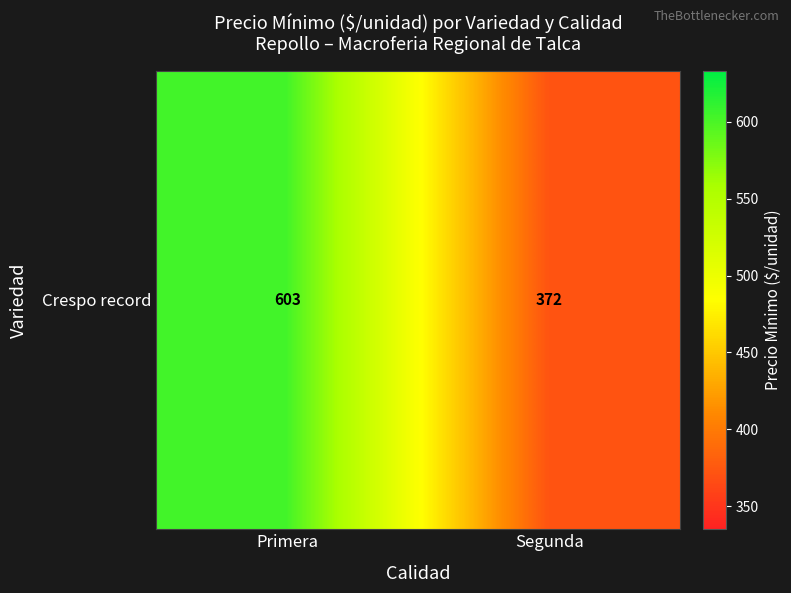

What is the approximate value at Primera?

603.2